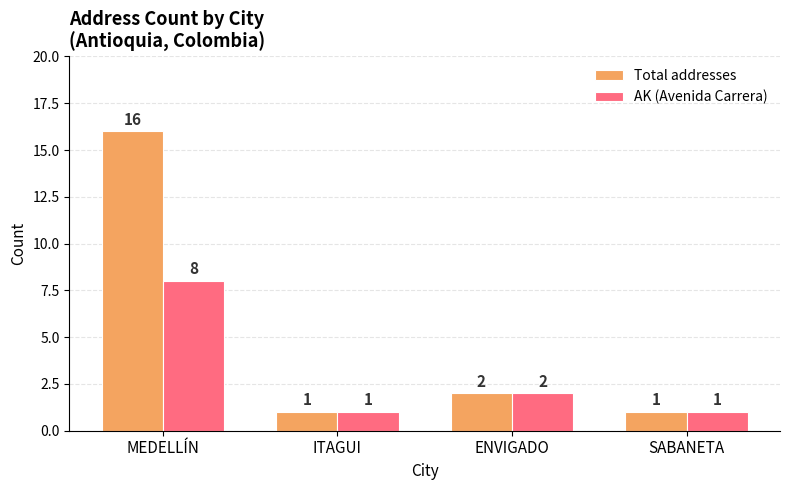

What is the difference between the maximum and minimum values in the AK (Avenida Carrera) series?

7